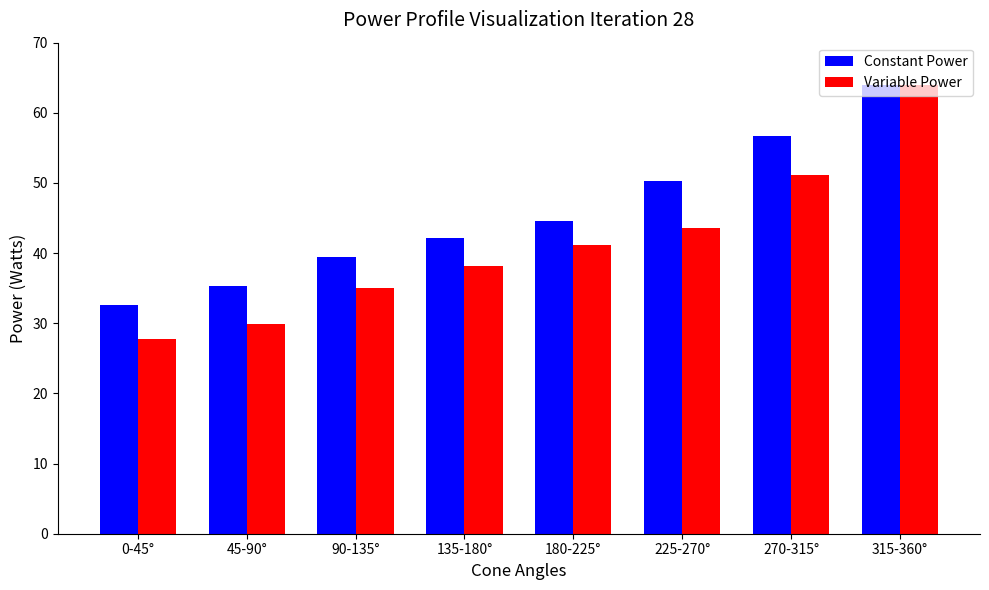

How many values in the Constant Power series are below 44?

4